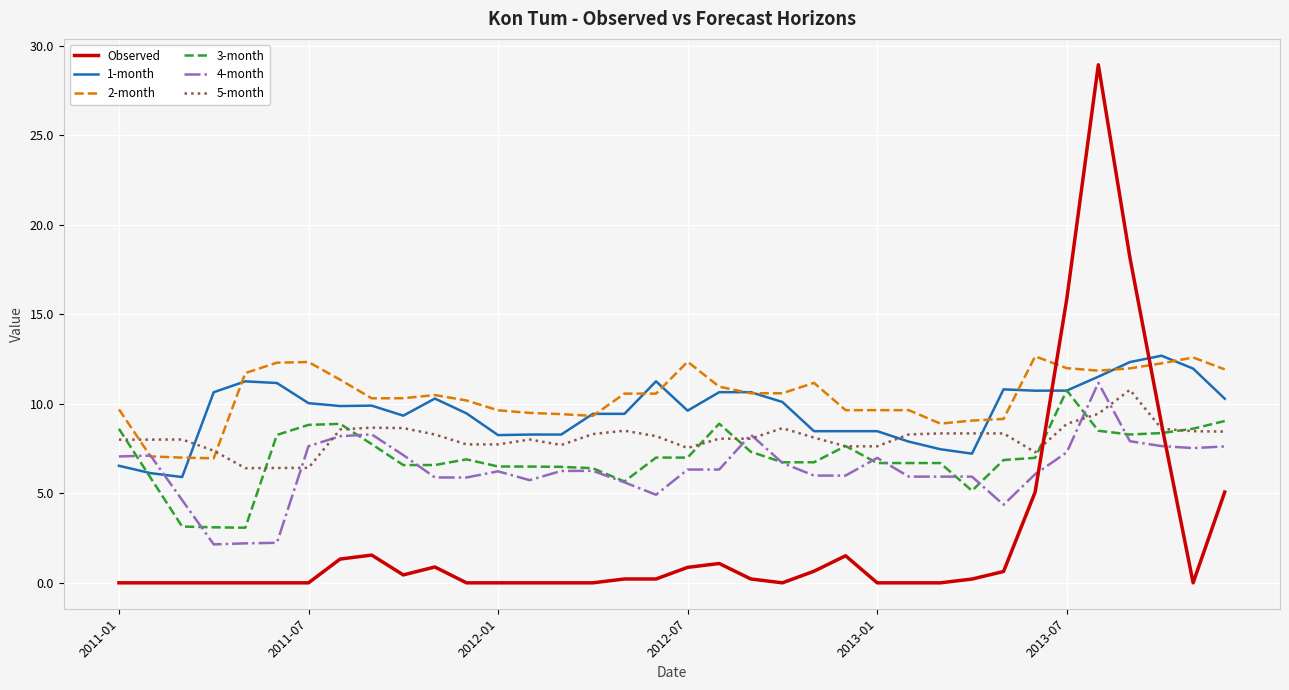

What is the minimum value for 4-month?

2.1